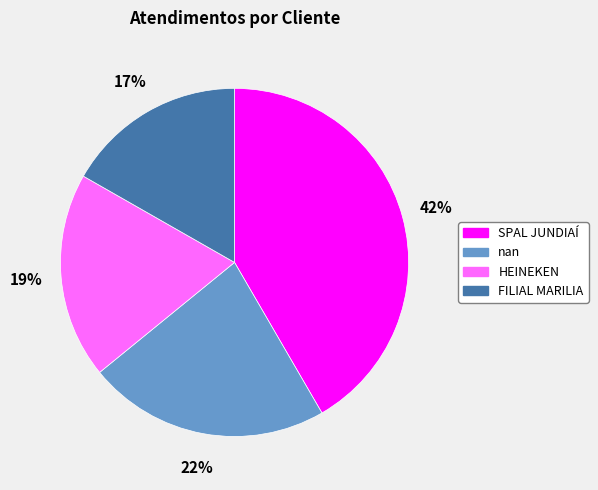

The SPAL JUNDIAÍ slice represents 42% of the pie. True or false?

True